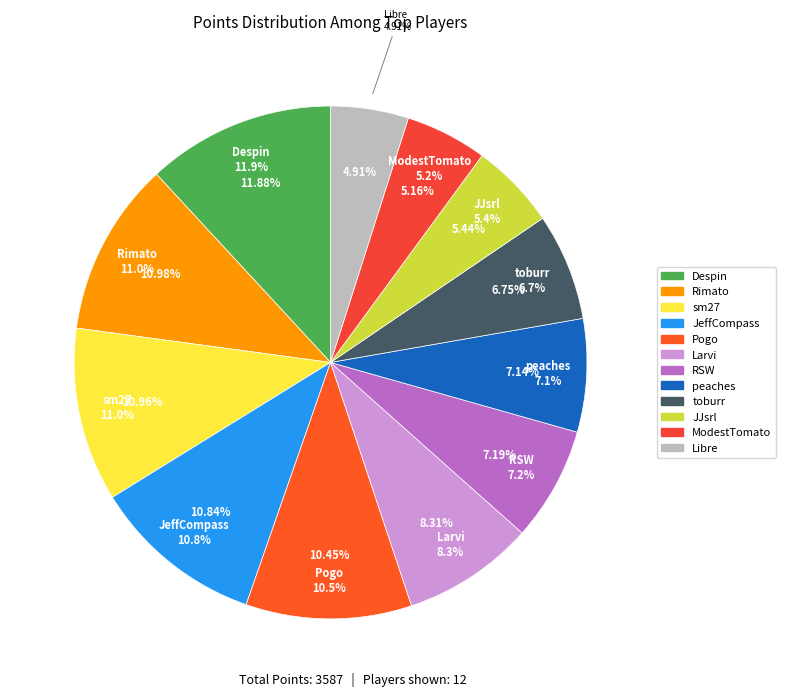

What is the change in value from Pogo to ModestTomato?

-190